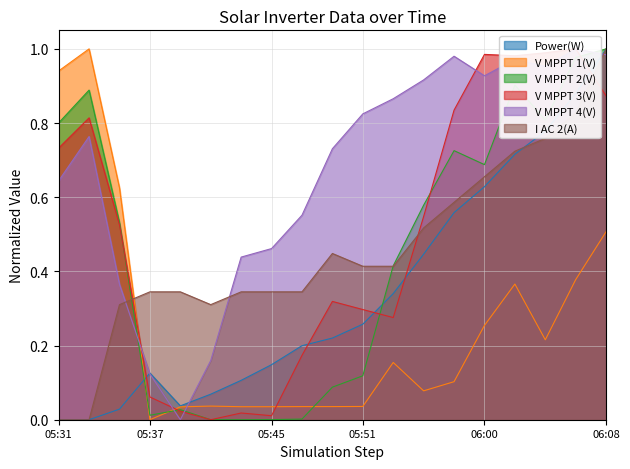

Reading left to right, list all the values displayed in this chart.

Power(W): 0.0	0.0	0.0	0.1	0.0	0.1	0.1	0.1	0.2	0.2	0.3	0.3	0.4	0.6	0.6	0.7	0.8	0.9	1.0
V MPPT 1(V): 0.9	1.0	0.6	0.0	0.0	0.0	0.0	0.0	0.0	0.0	0.0	0.2	0.1	0.1	0.3	0.4	0.2	0.4	0.5
V MPPT 2(V): 0.8	0.9	0.5	0.0	0.0	0.0	0.0	0.0	0.0	0.1	0.1	0.4	0.6	0.7	0.7	0.9	0.8	1.0	1.0
V MPPT 3(V): 0.7	0.8	0.5	0.1	0.0	0.0	0.0	0.0	0.2	0.3	0.3	0.3	0.5	0.8	1.0	1.0	1.0	1.0	0.9
V MPPT 4(V): 0.6	0.8	0.4	0.1	0.0	0.2	0.4	0.5	0.6	0.7	0.8	0.9	0.9	1.0	0.9	1.0	1.0	1.0	1.0
I AC 2(A): 0.0	0.0	0.3	0.3	0.3	0.3	0.3	0.3	0.3	0.4	0.4	0.4	0.5	0.6	0.7	0.7	0.8	0.8	1.0